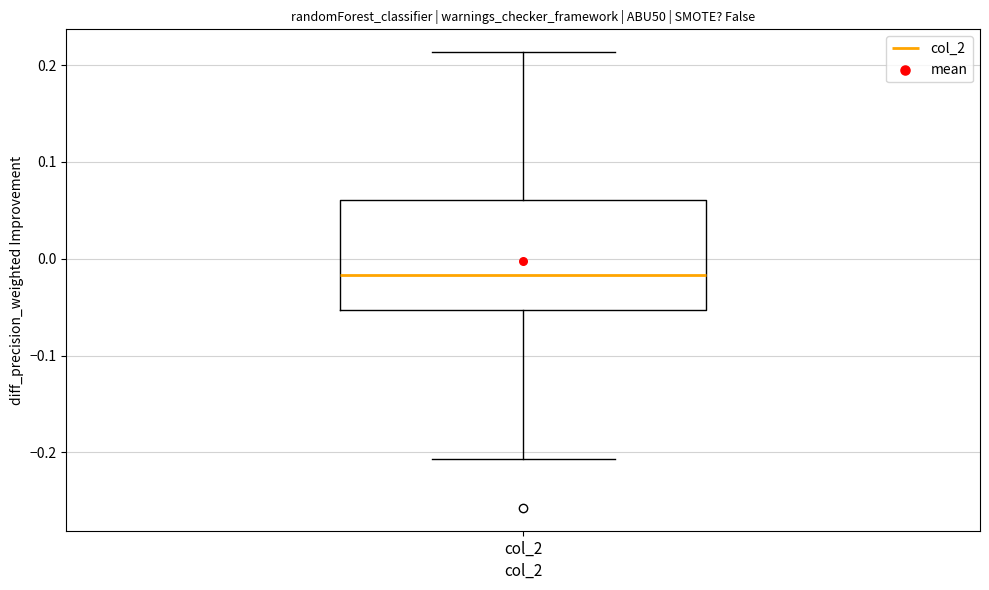

Transcribe this box plot: give where the median line is, the range the box spans, and where the two whiskers end, as read against the y-axis. The values are not printed on the chart, so give them approximately, as read against the axis.

median -0.02, box -0.05 to 0.06, whiskers -0.21 to 0.21